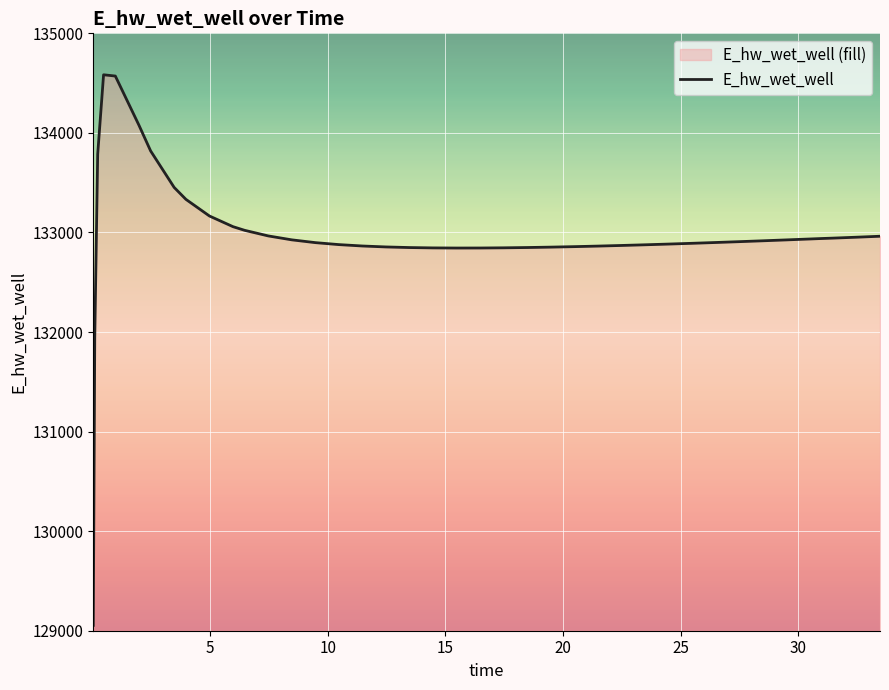

What is the difference between the maximum and minimum values?

5529.9